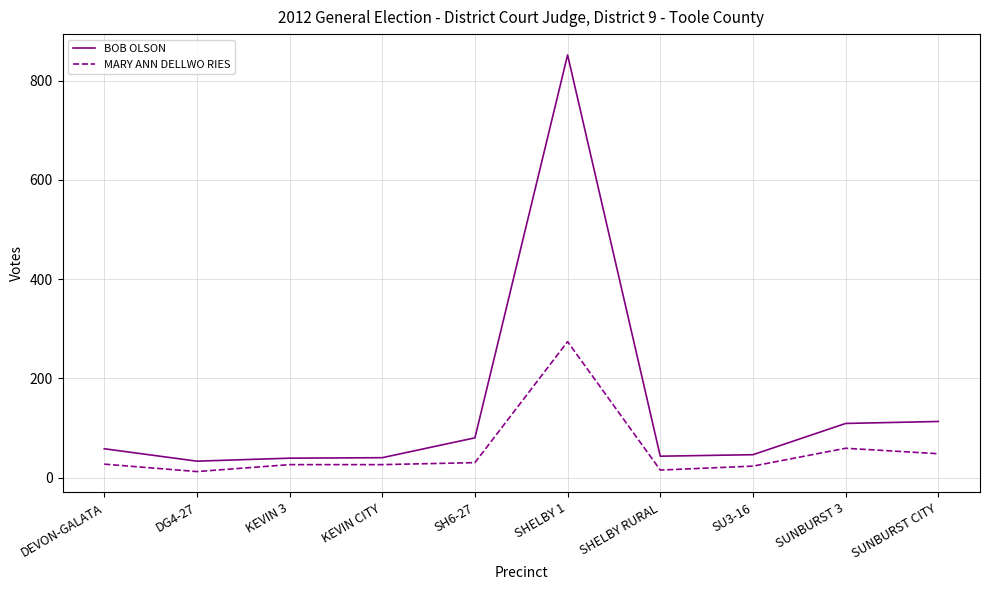

At how many categories does at least one series exceed 744?

1